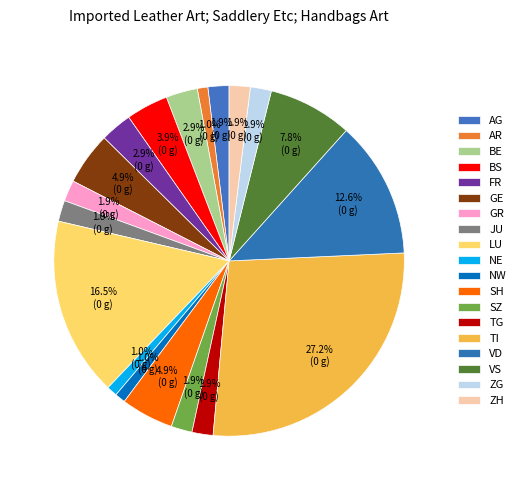

Which category has the biggest portion of the pie?

TI